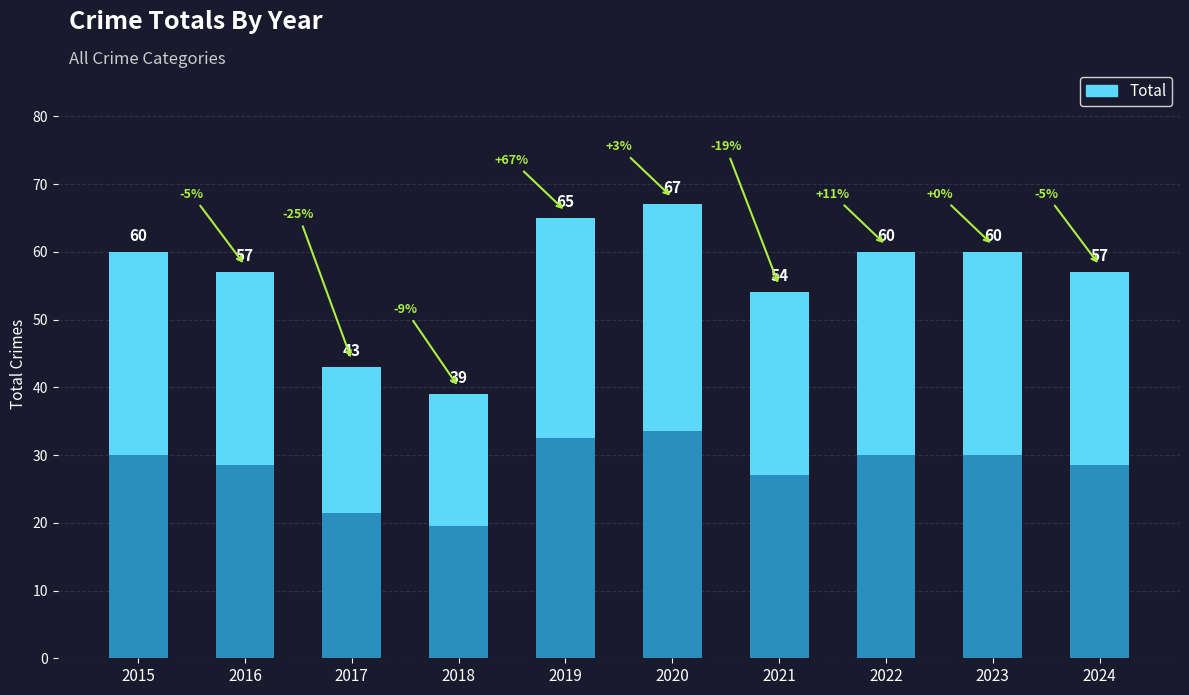

What is the average value?

56